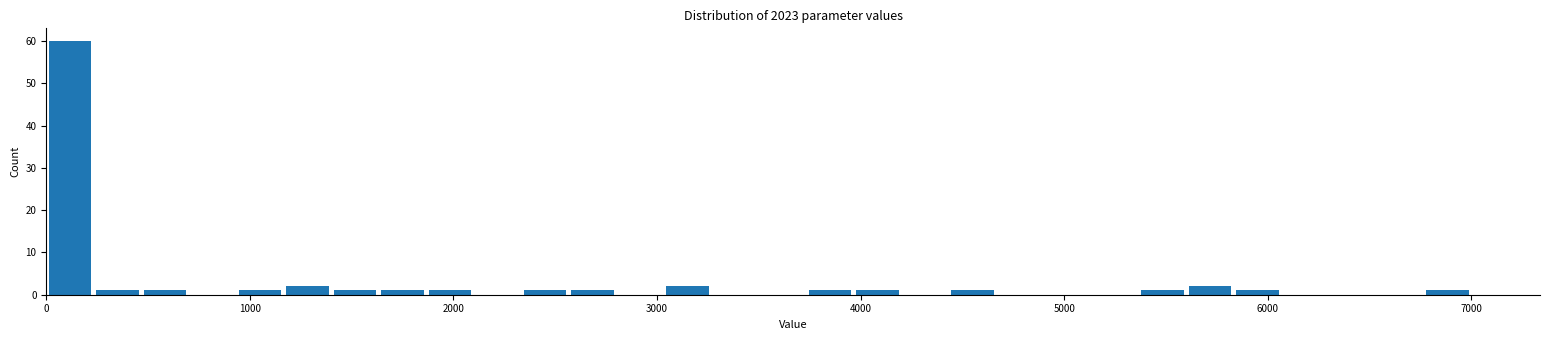

Around what value on the x-axis is the tallest bar? Give the approximate position of its centre, as read against the axis.

100